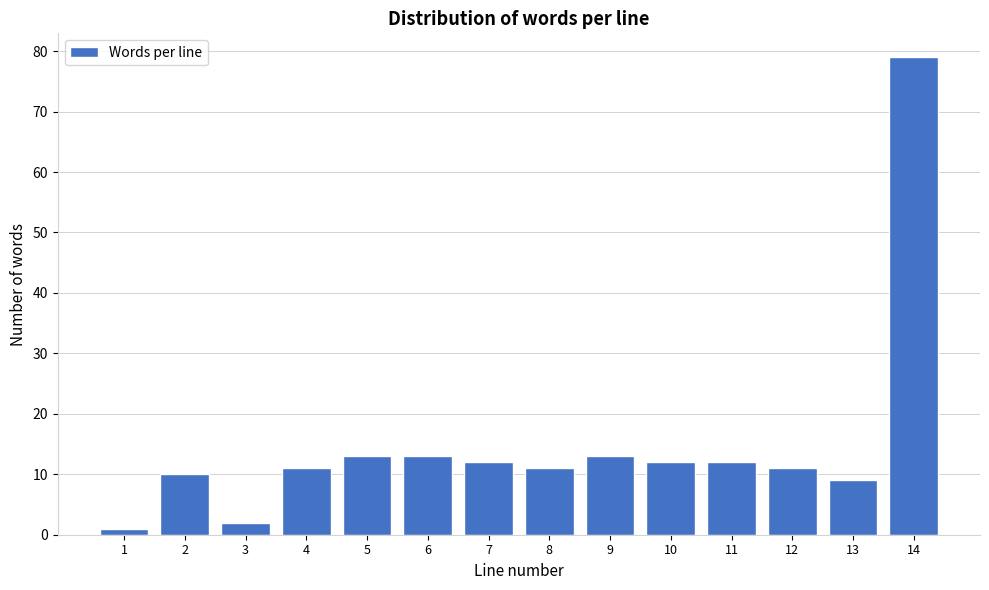

Reading right to left, extract all data points from this chart.

14=79	13=9	12=11	11=12	10=12	9=13	8=11	7=12	6=13	5=13	4=11	3=2	2=10	1=1